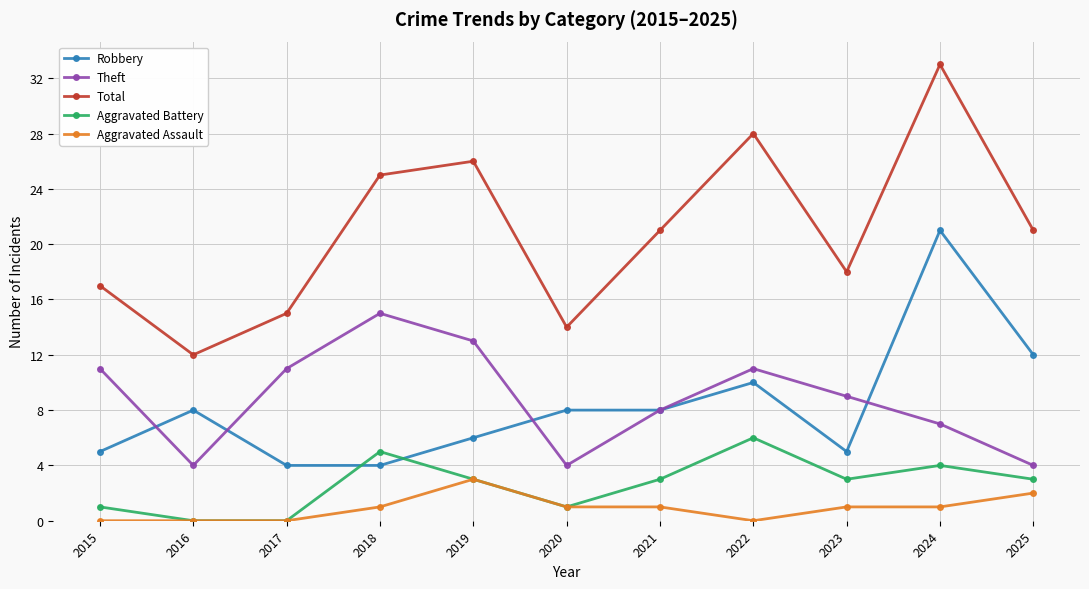

True or false: Aggravated Assault and Theft cross at least once.

False